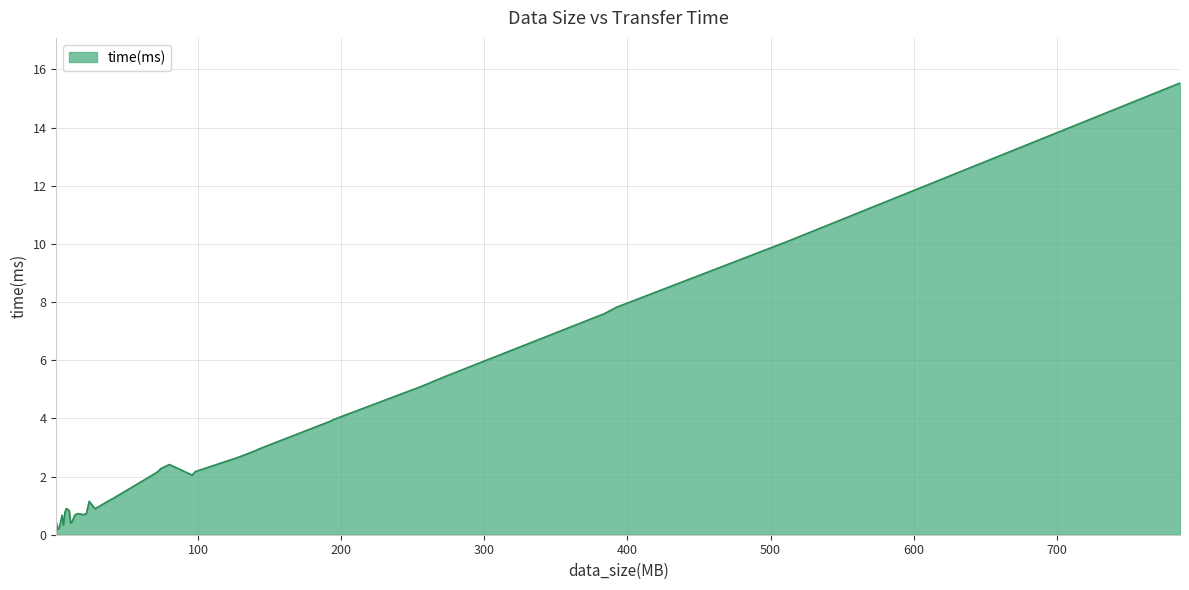

How many lines are shown in the chart?

1